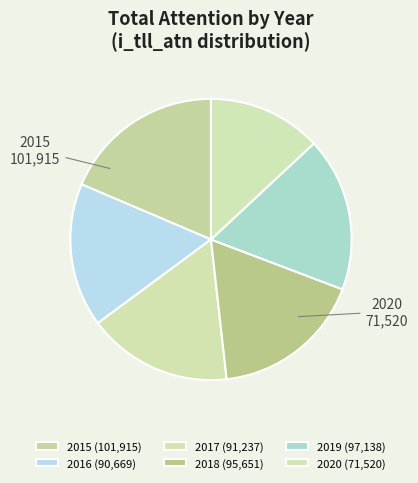

Combined, what portion of the pie is 2017 and 2018?

34.1%